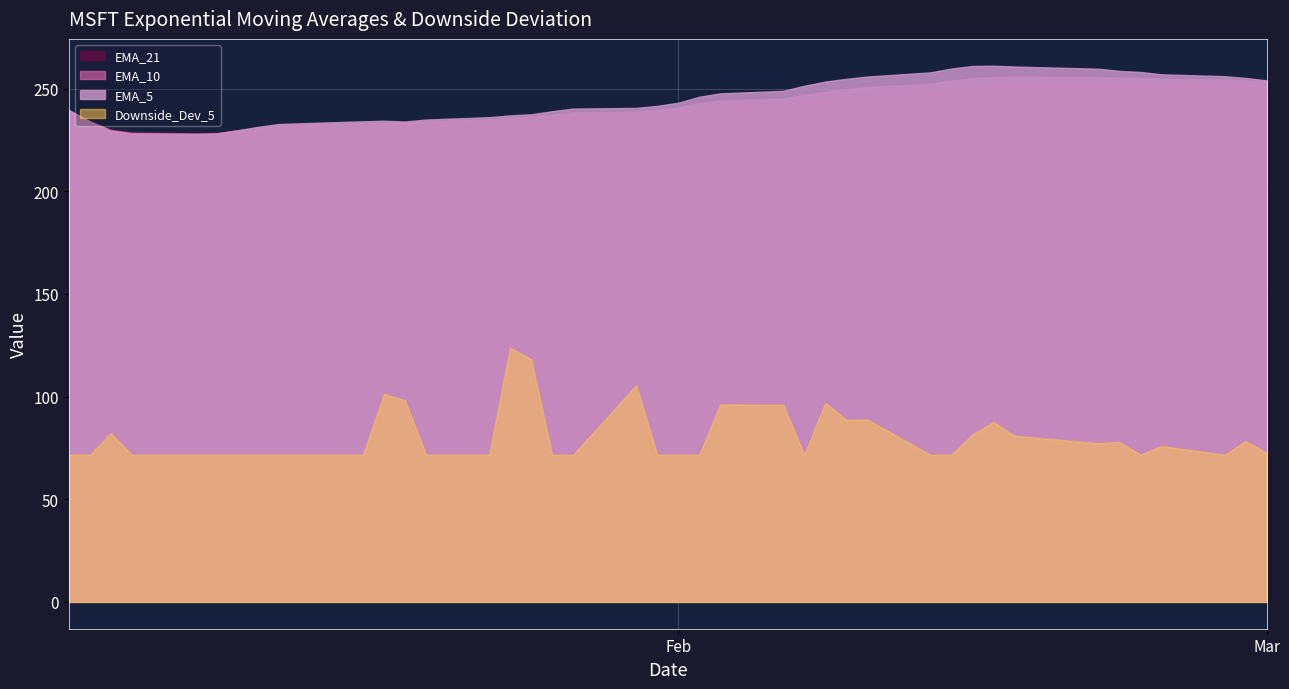

Which label corresponds to the smallest value in the chart?

2023-01-03